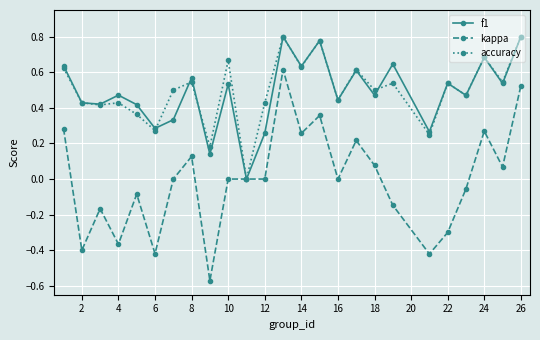

How many data points in f1 are above 0?

24